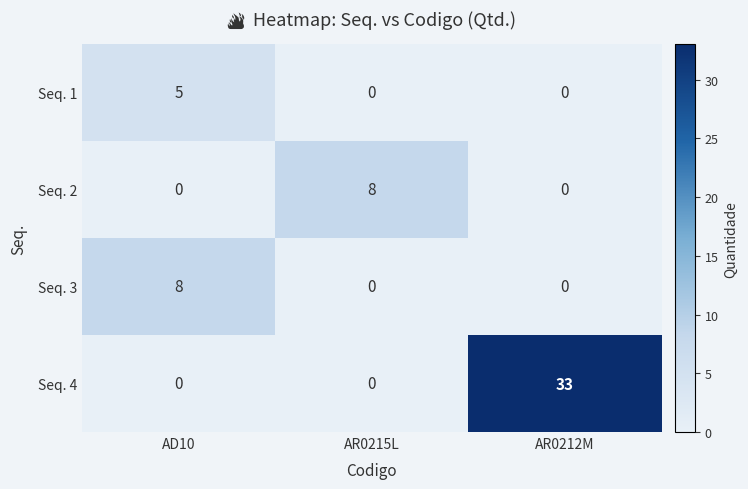

What is the sum of all Seq. 1 values?

5